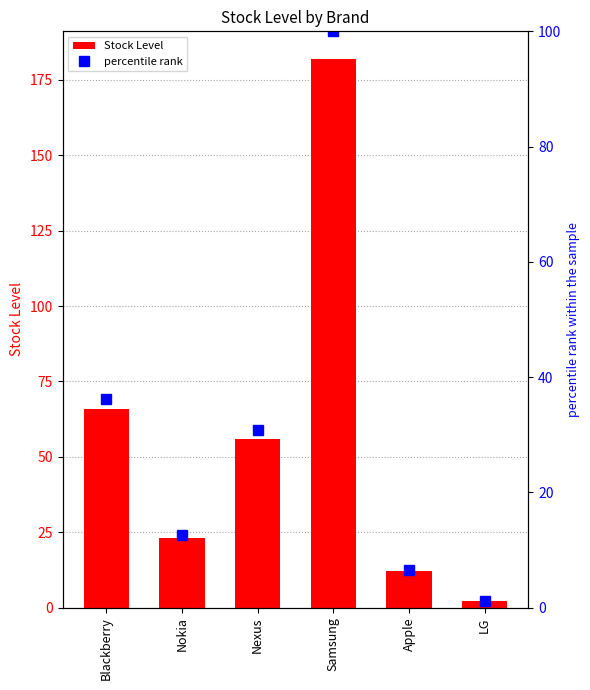

Which series changed the most between Samsung and Apple?

Stock Level